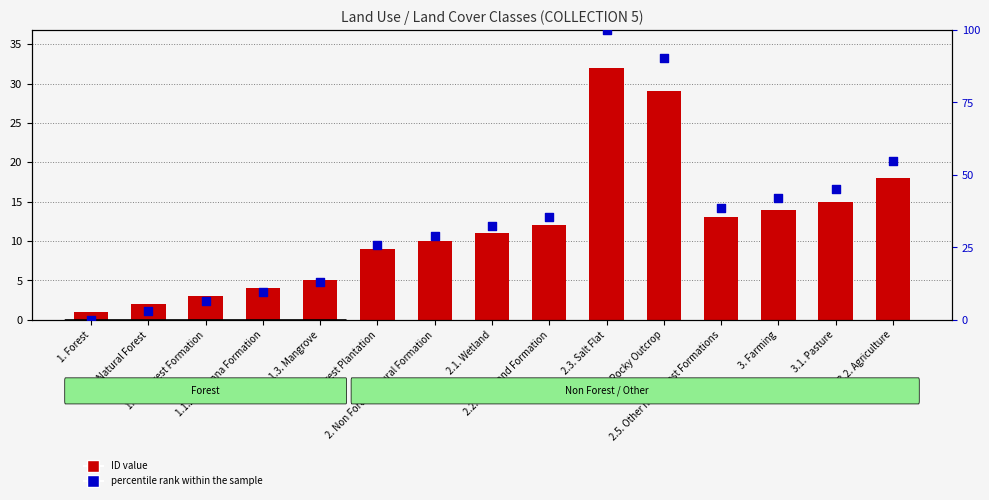

Which series reaches the maximum Y coordinate?

percentile rank within the sample